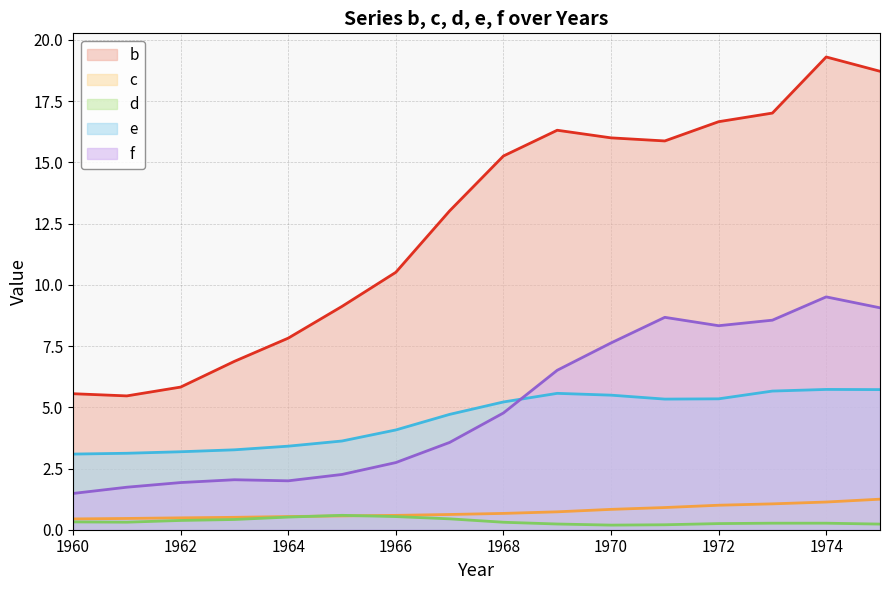

What is the total value across all series at 1960?

10.9